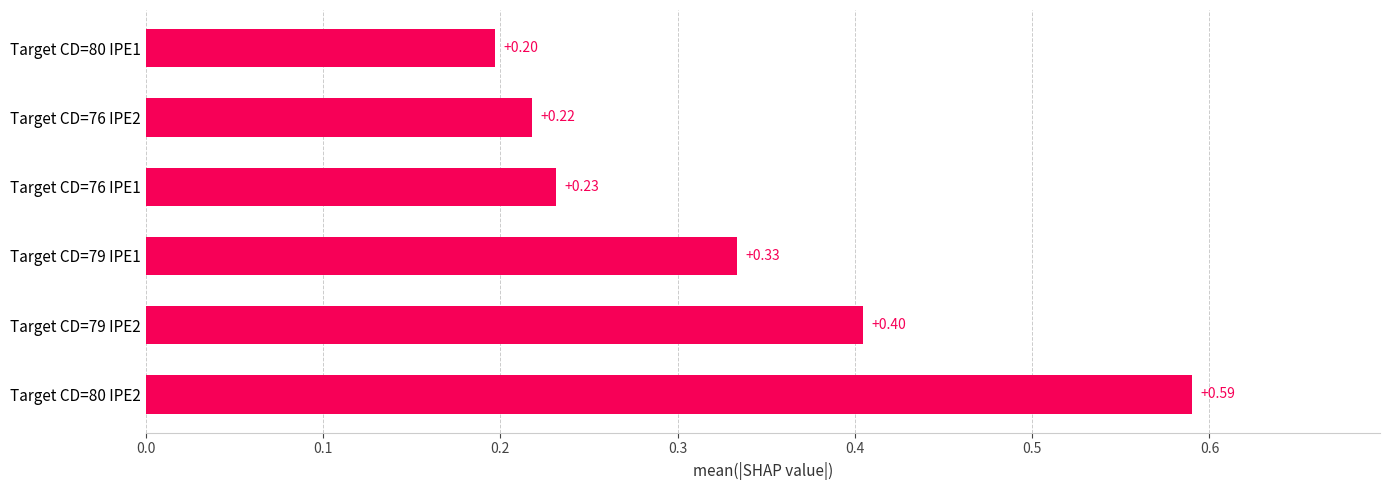

How many bars are there in total?

6